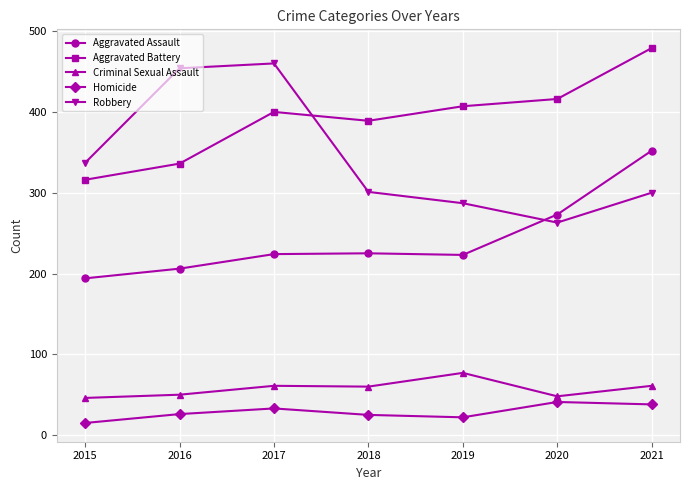

What is the average value of the Homicide series?

29